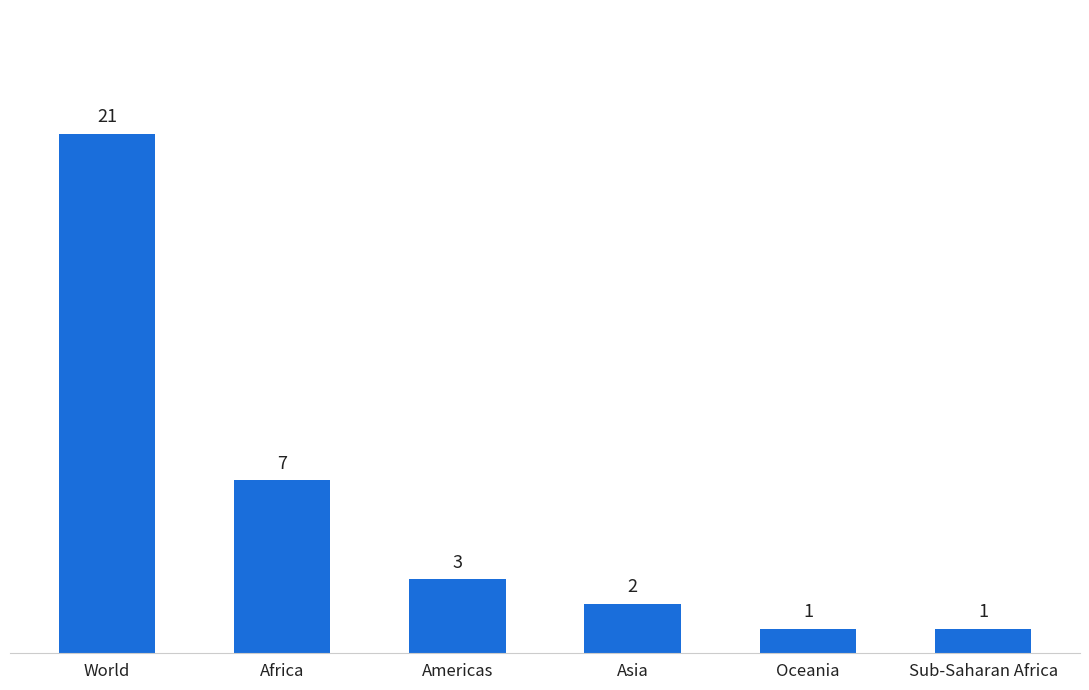

The value at Africa is 4. True or false?

False